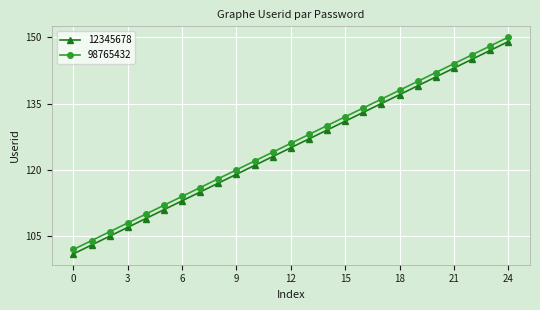

How many lines are shown in the chart?

2